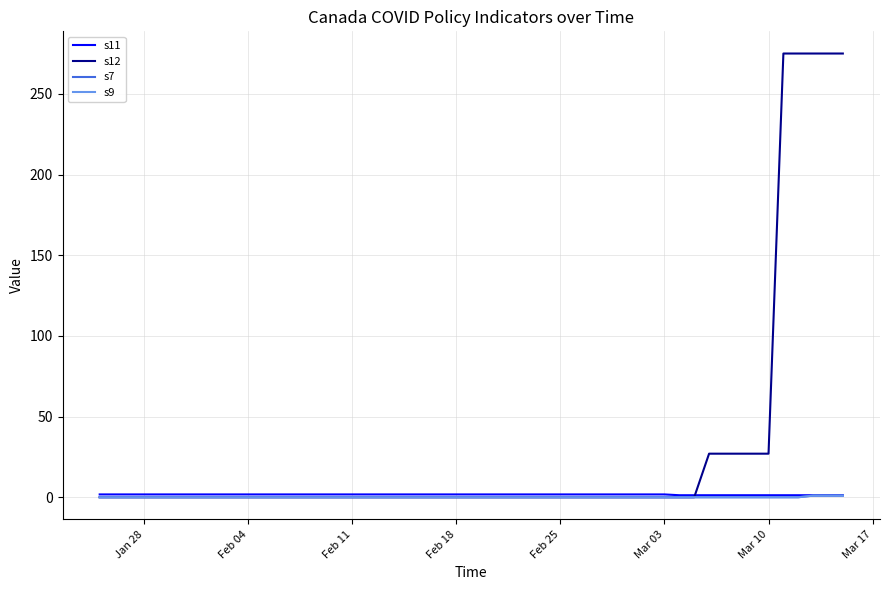

What is the greatest value displayed?

275.0